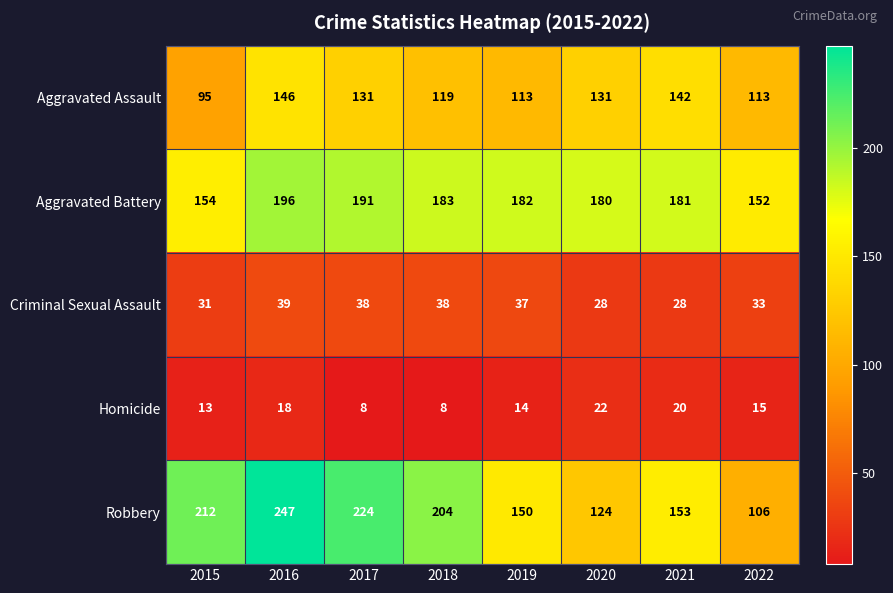

Where is Criminal Sexual Assault nearest to the value 33?

2022